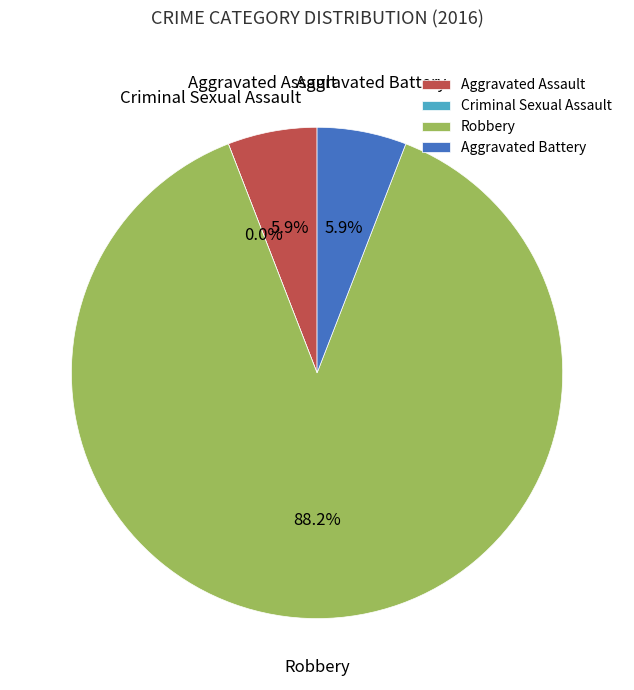

The Aggravated Assault slice represents 1% of the pie. True or false?

False